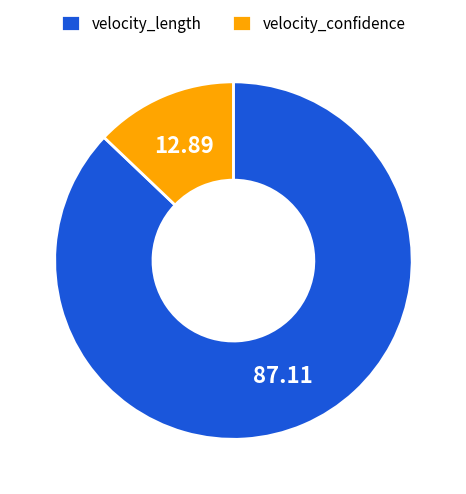

What is the ratio of the value at velocity_length to the value at velocity_confidence?

6.8